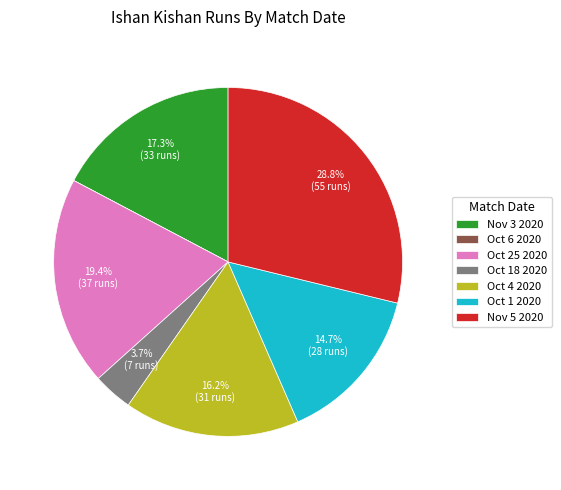

Which has a higher value, Nov 5 2020 or Oct 4 2020?

Nov 5 2020